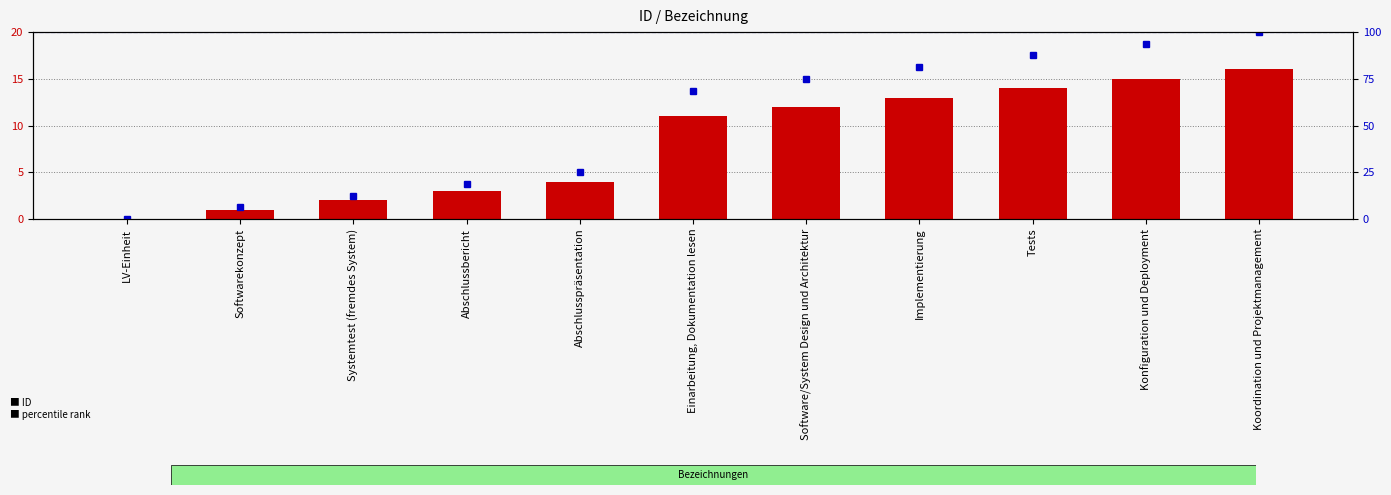

Which series changed the most between Softwarekonzept and Software/System Design und Architektur?

percentile rank within the sample